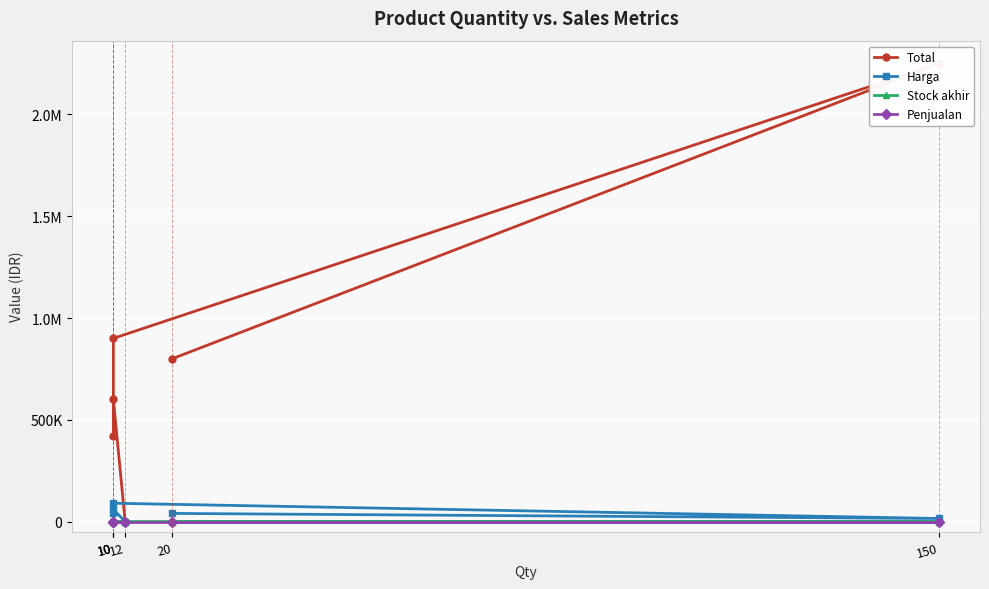

How many data points does each series have?

6